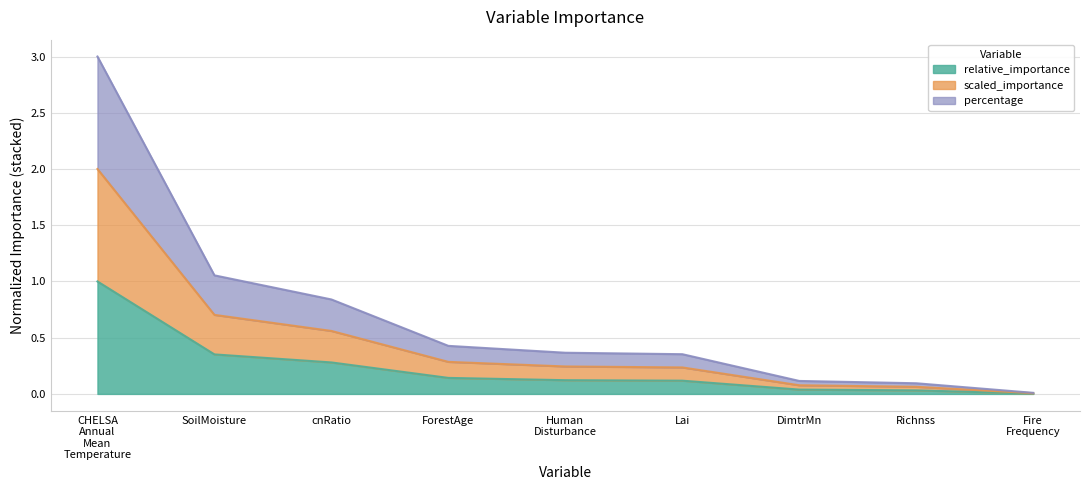

Which series has the largest range (max minus min)?

relative_importance